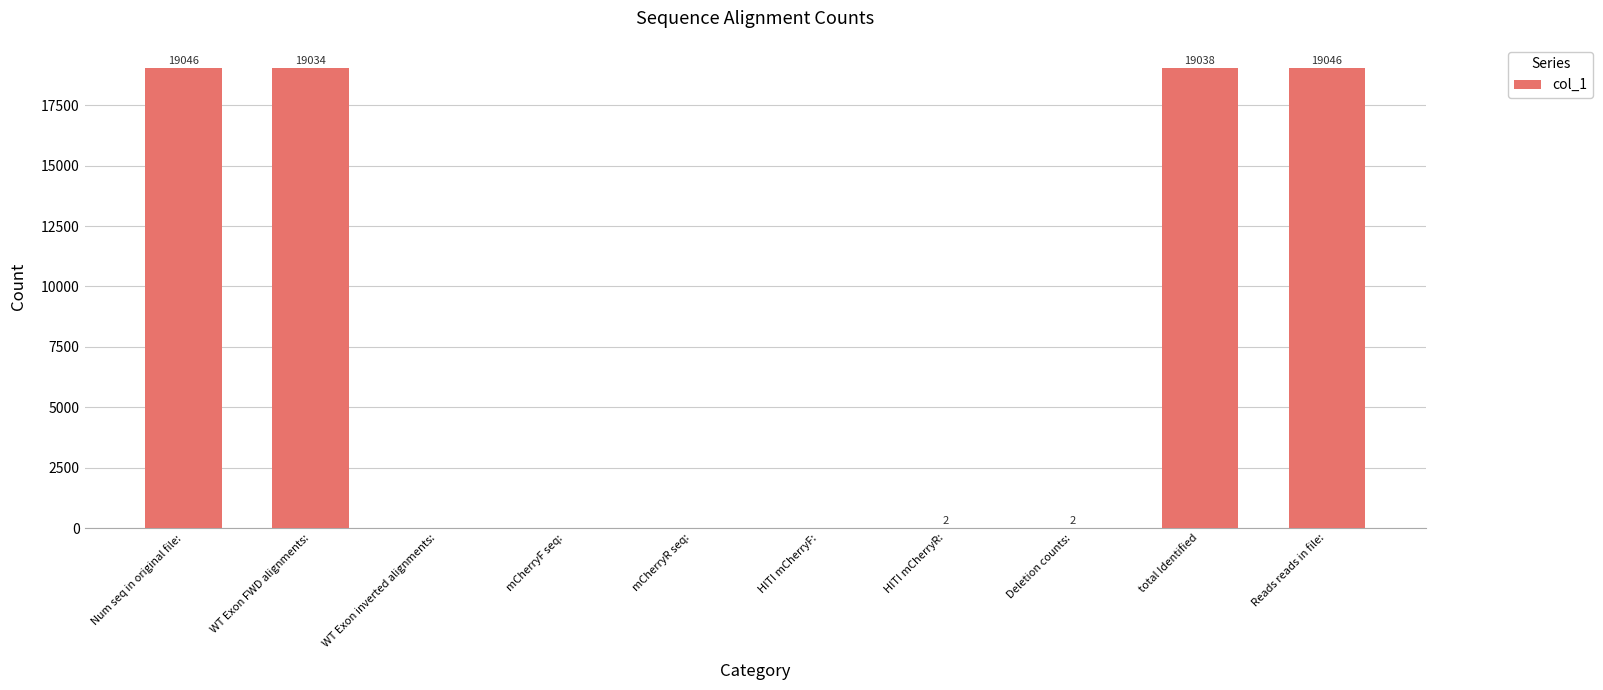

At which label is the value closest to 9523?

WT Exon FWD alignments: